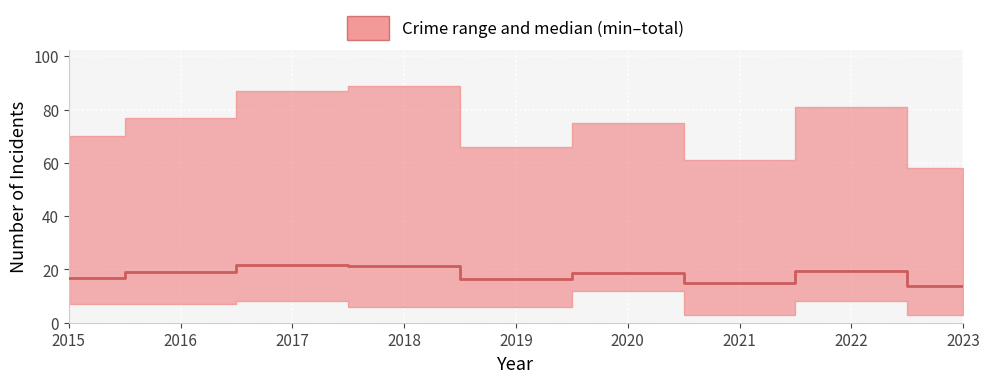

How many data points does each series have?

9